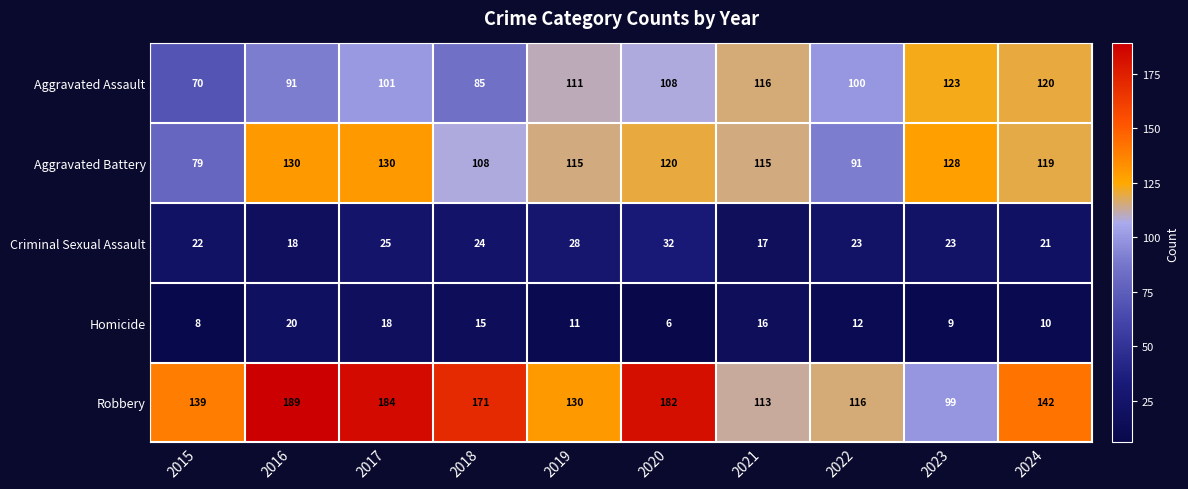

Rank the series by their maximum value, from lowest to highest.

Homicide, Criminal Sexual Assault, Aggravated Assault, Aggravated Battery, Robbery